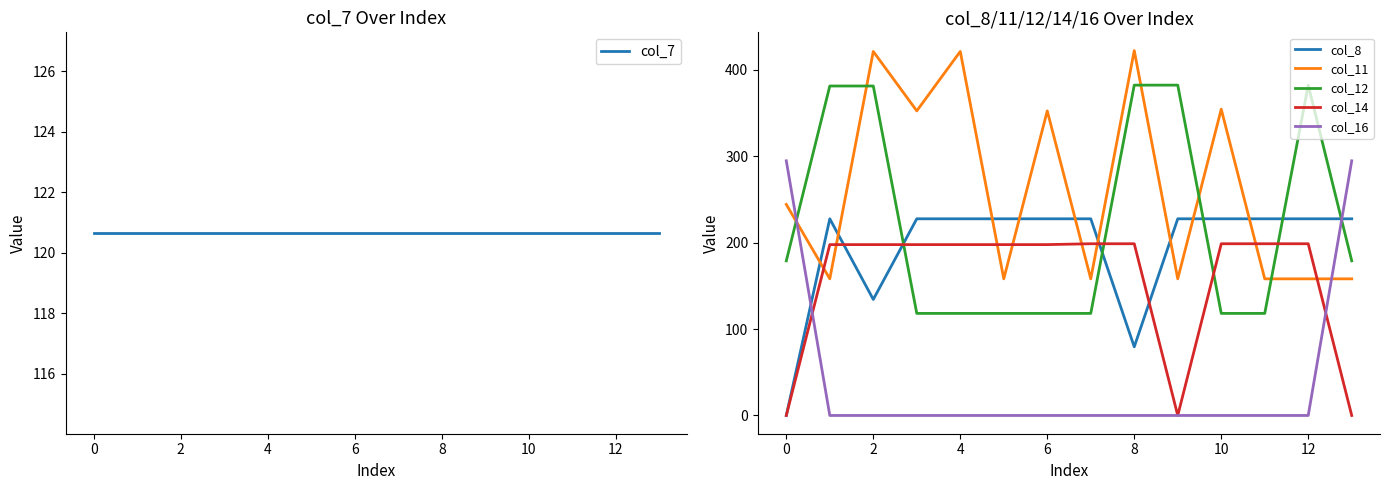

What is the average value of the col_12 series?

220.9